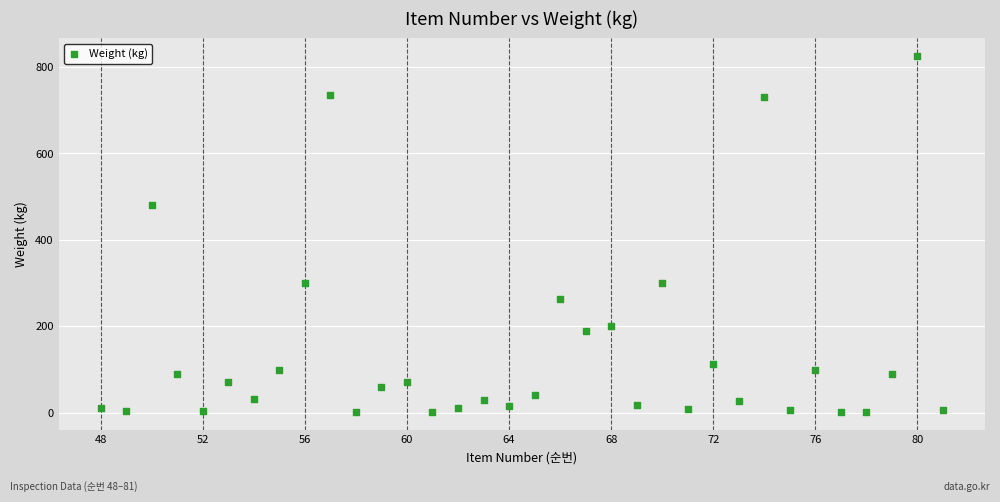

What is the range of X values (max minus min)?

33